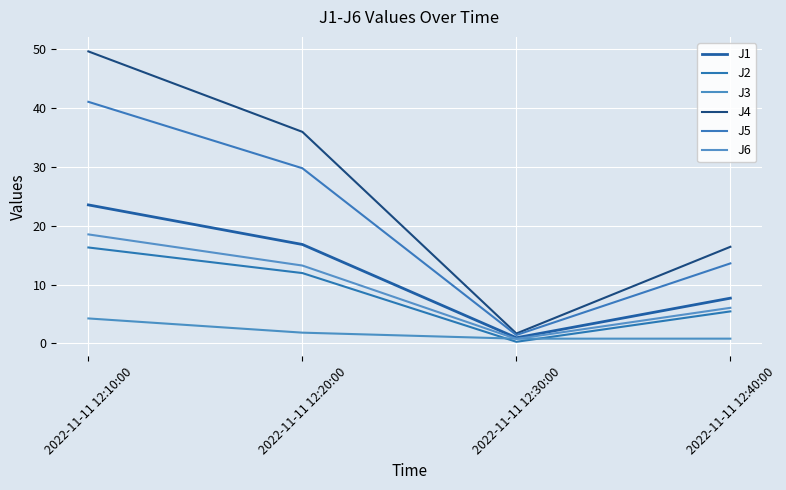

What is the label of the 3rd point from the right?

2022-11-11 12:20:00